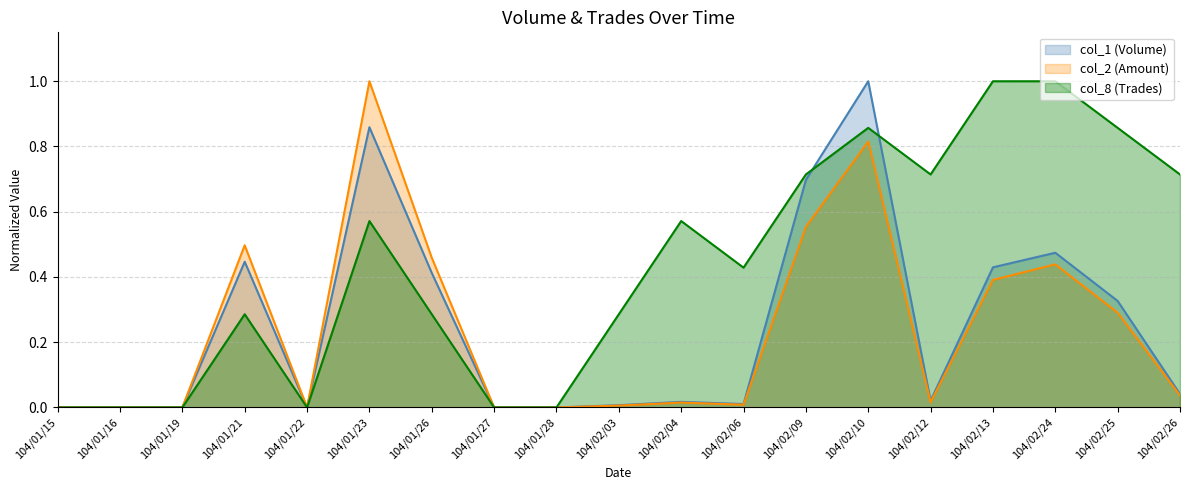

What is the highest value of the col_8 (Trades) series?

1.0